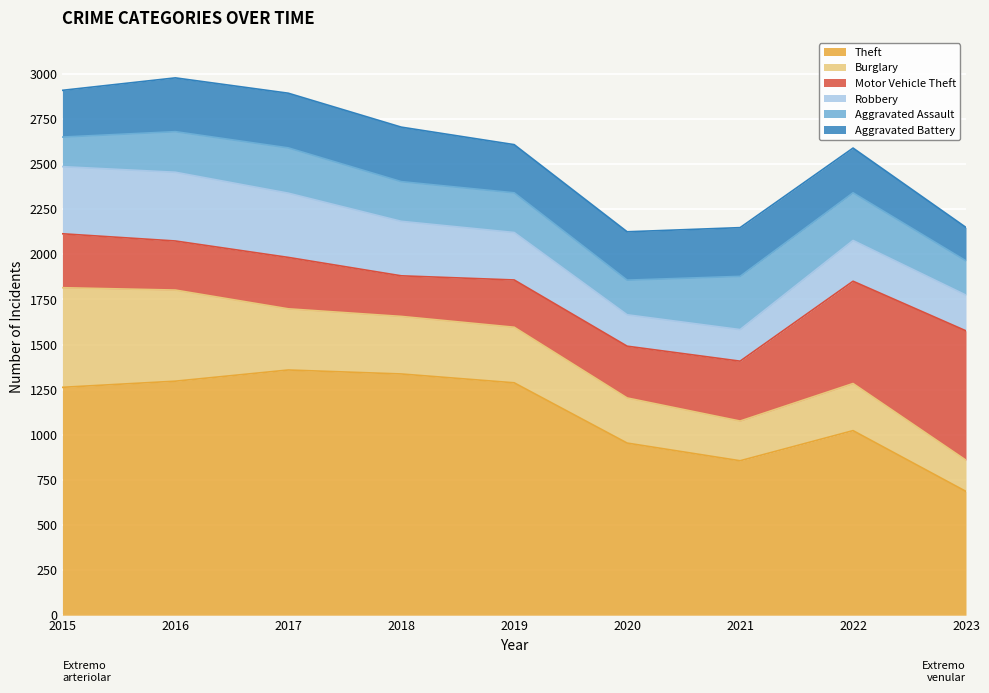

In Burglary, how many points are lower than both neighbors (excluding endpoints)?

1